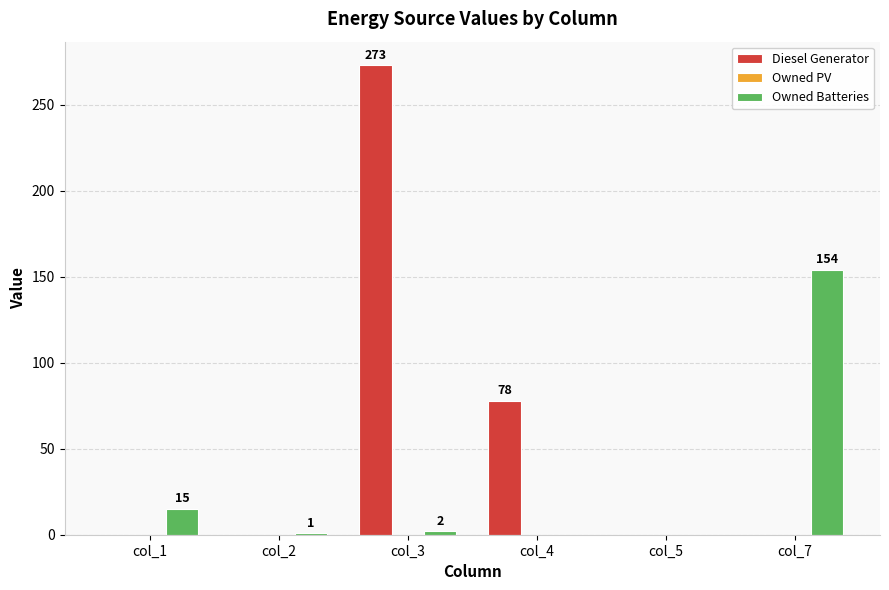

How many Diesel Generator values are between 0 and 78?

5